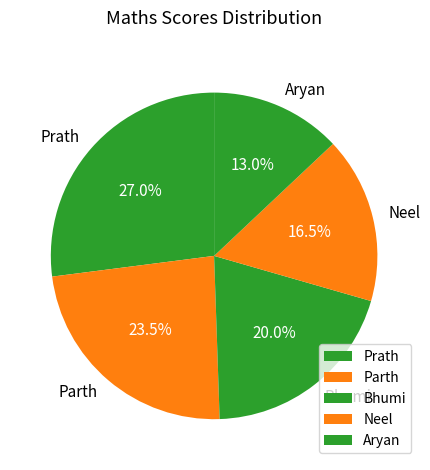

What is the total percentage of Aryan and Prath?

40.0%